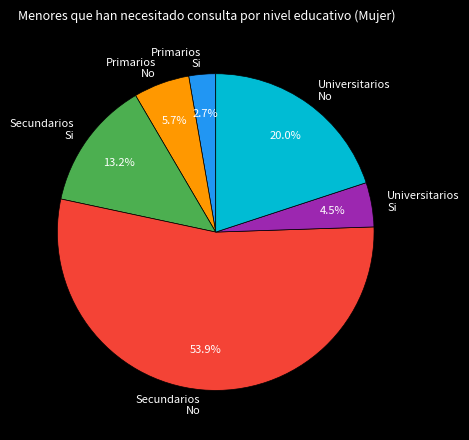

Rank the categories by value from lowest to highest.

Primarios Si, Universitarios Si, Primarios No, Secundarios Si, Universitarios No, Secundarios No